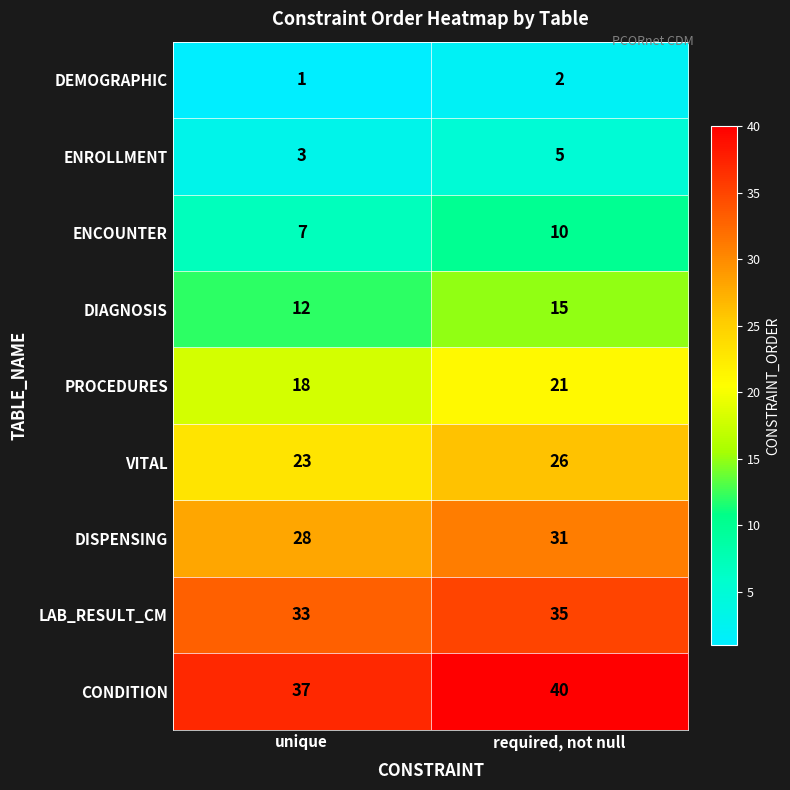

At which category is the sum across all series the highest?

required, not null